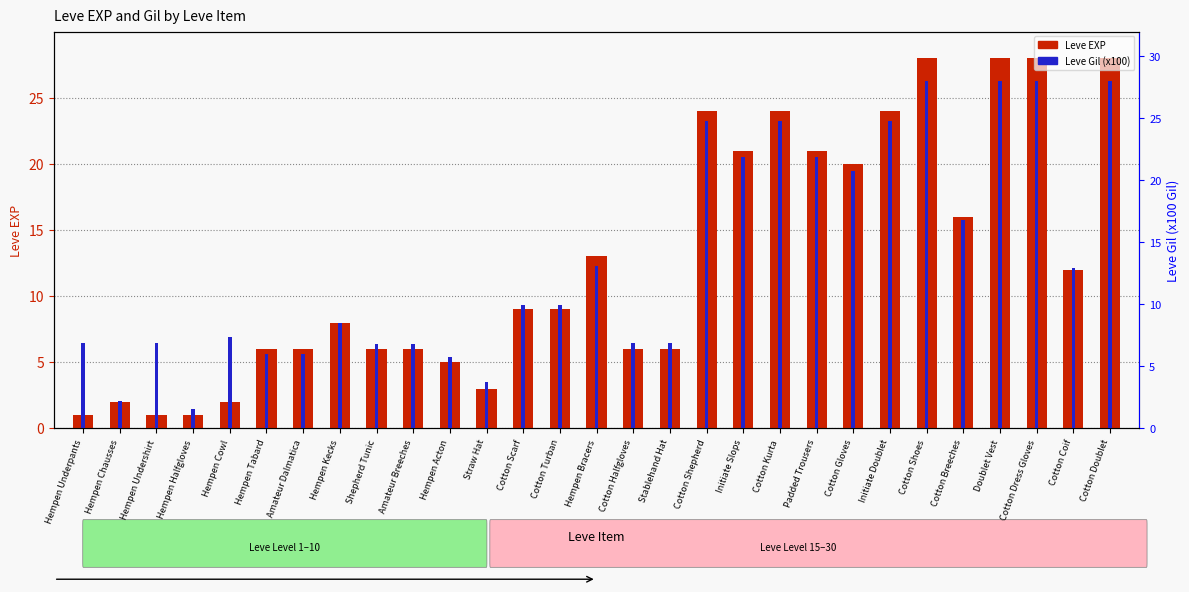

What is the maximum value shown in the chart?

28.0